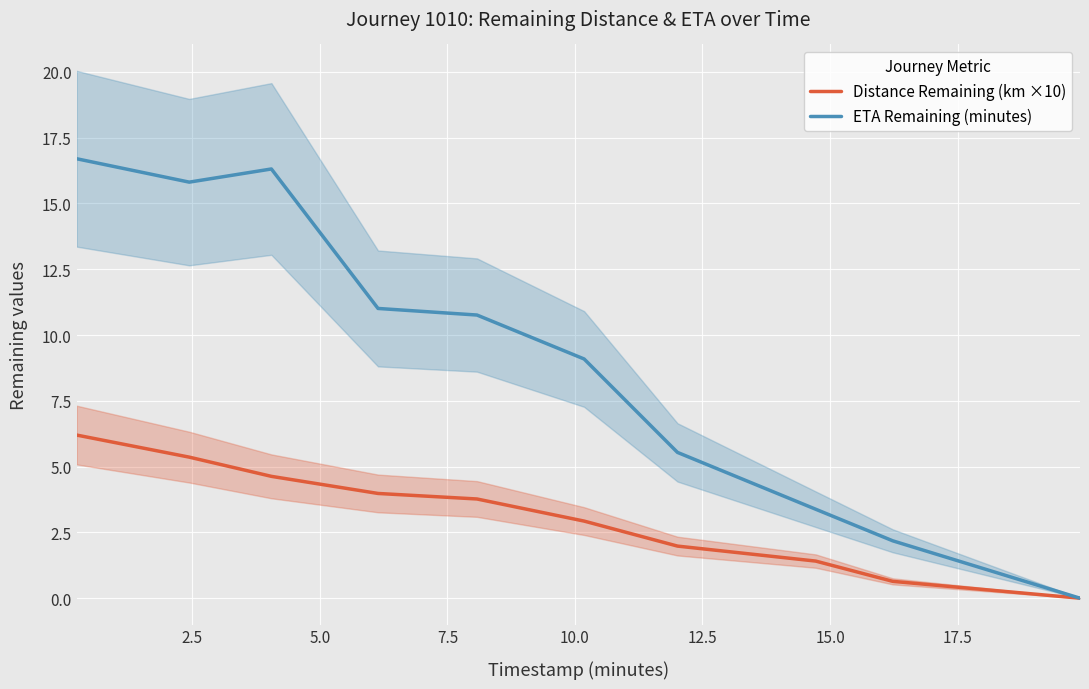

What is the highest value of the Distance Remaining (km ×10) series?

6.2